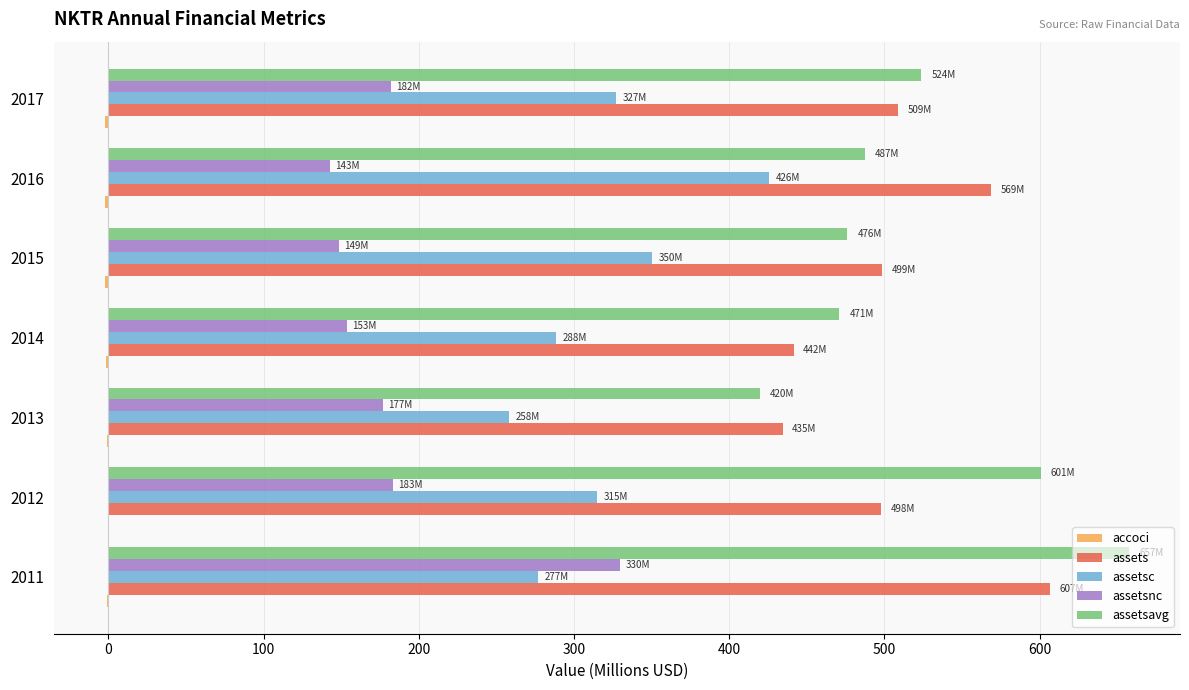

Between 2016 and 2017, which series saw the biggest shift?

assetsc